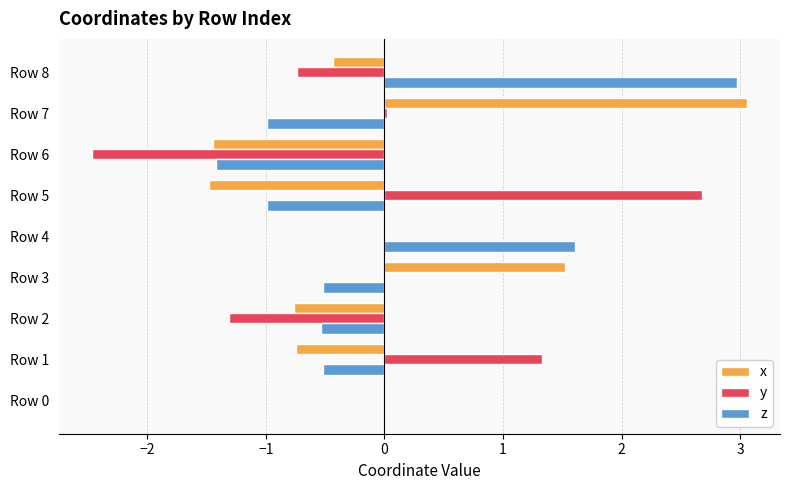

The value of z at Row 6 is -0.7. True or false?

False